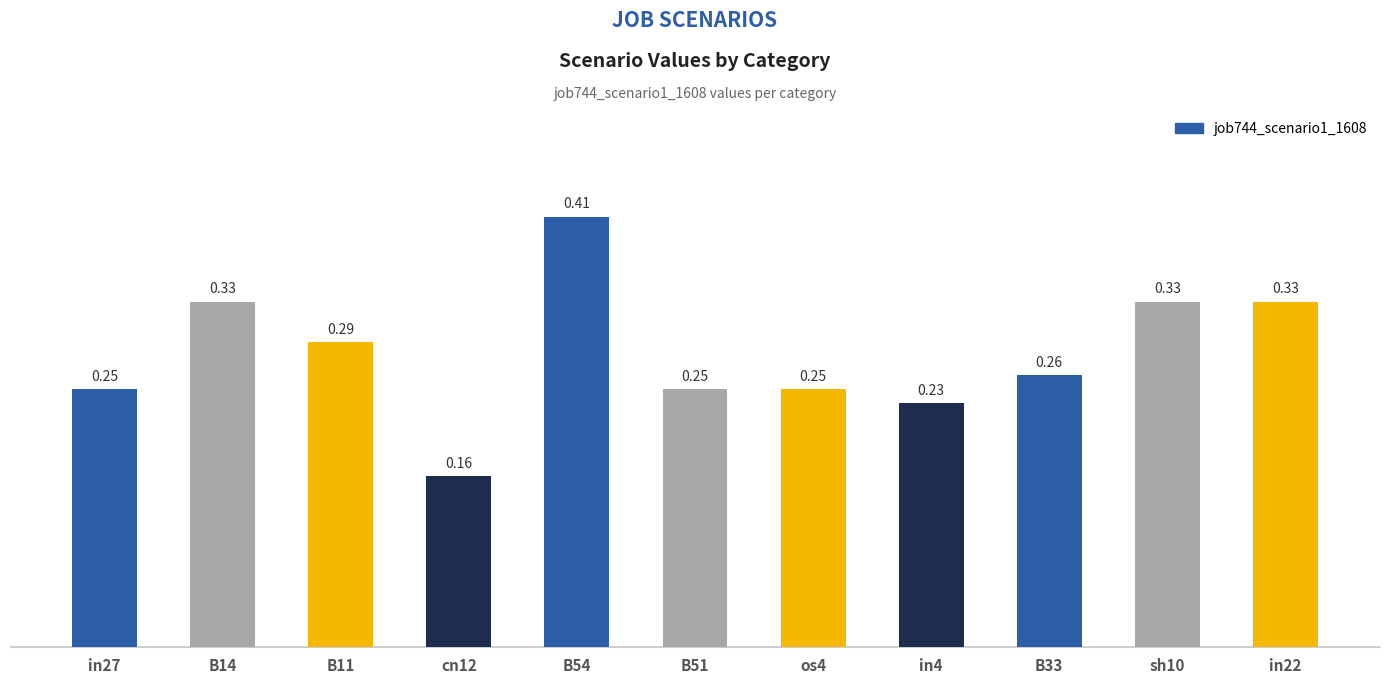

What is the sum of all values?

3.1